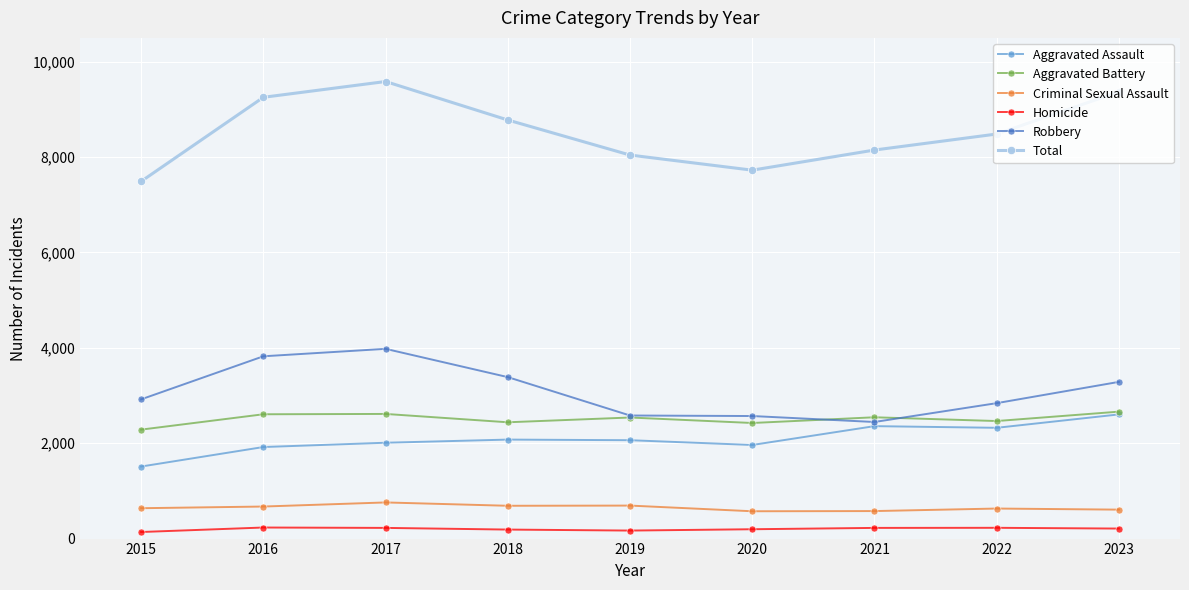

Does the chart have visible grid lines?

Yes